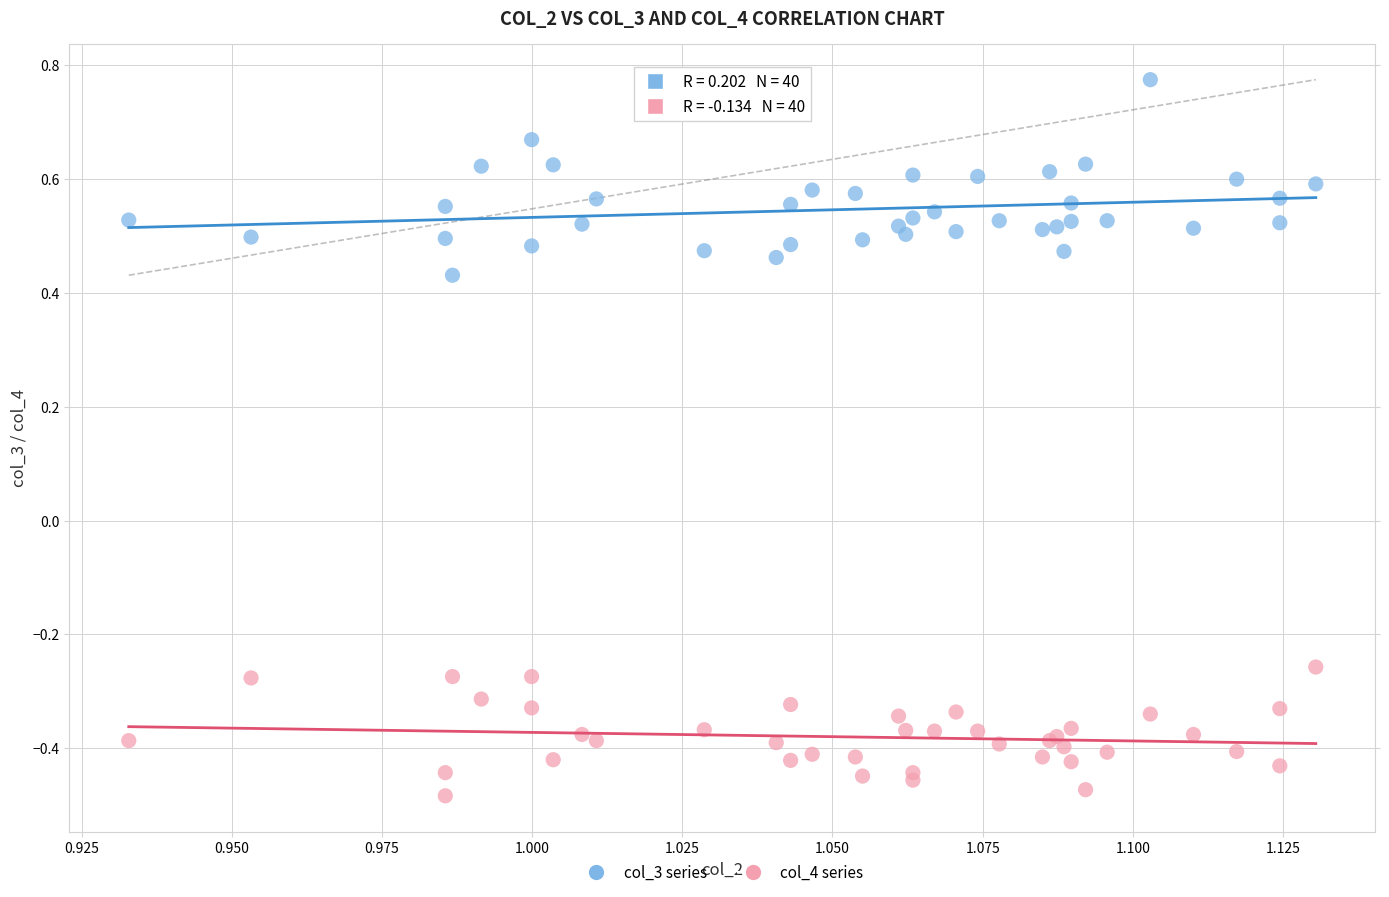

Which series reaches the minimum Y coordinate?

col_4 series